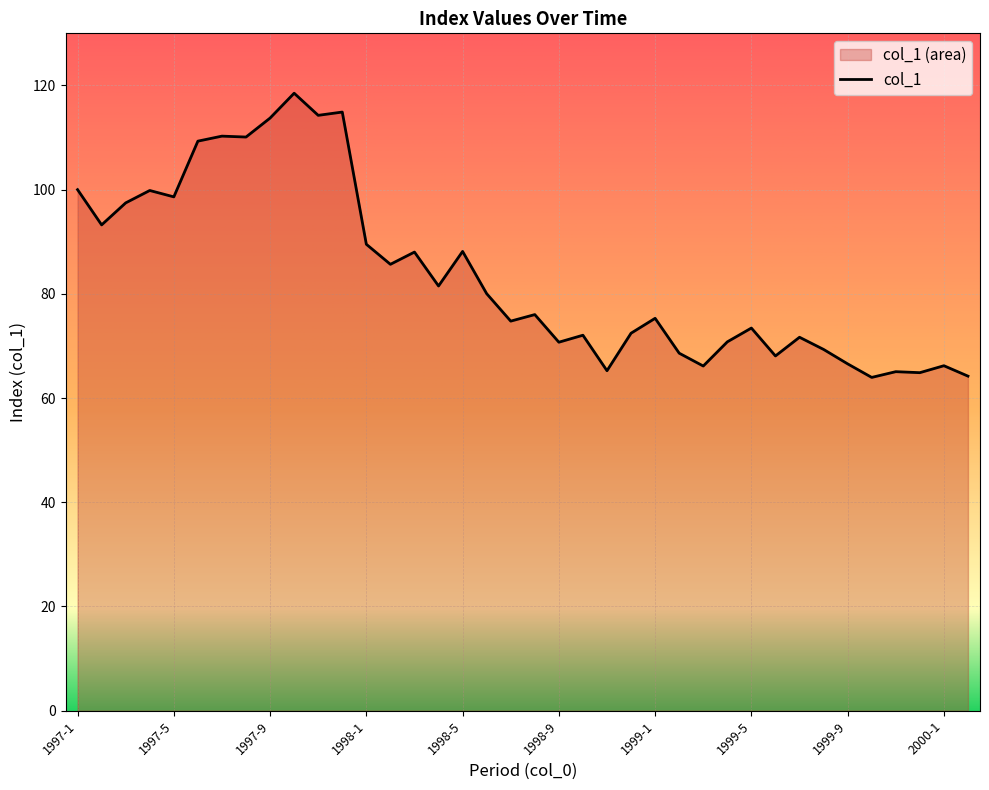

Read the value at 1998-12.

72.4